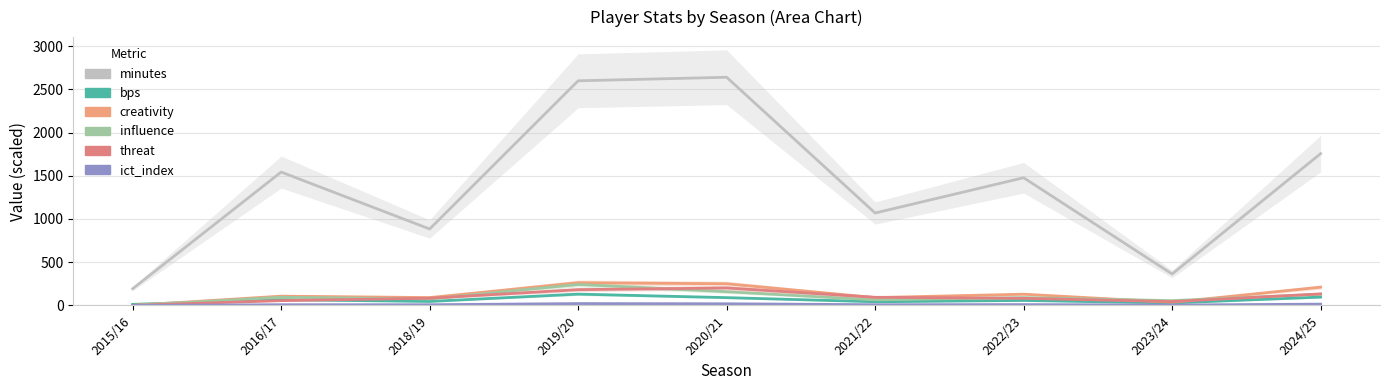

How many values in the creativity series exceed 106?

5